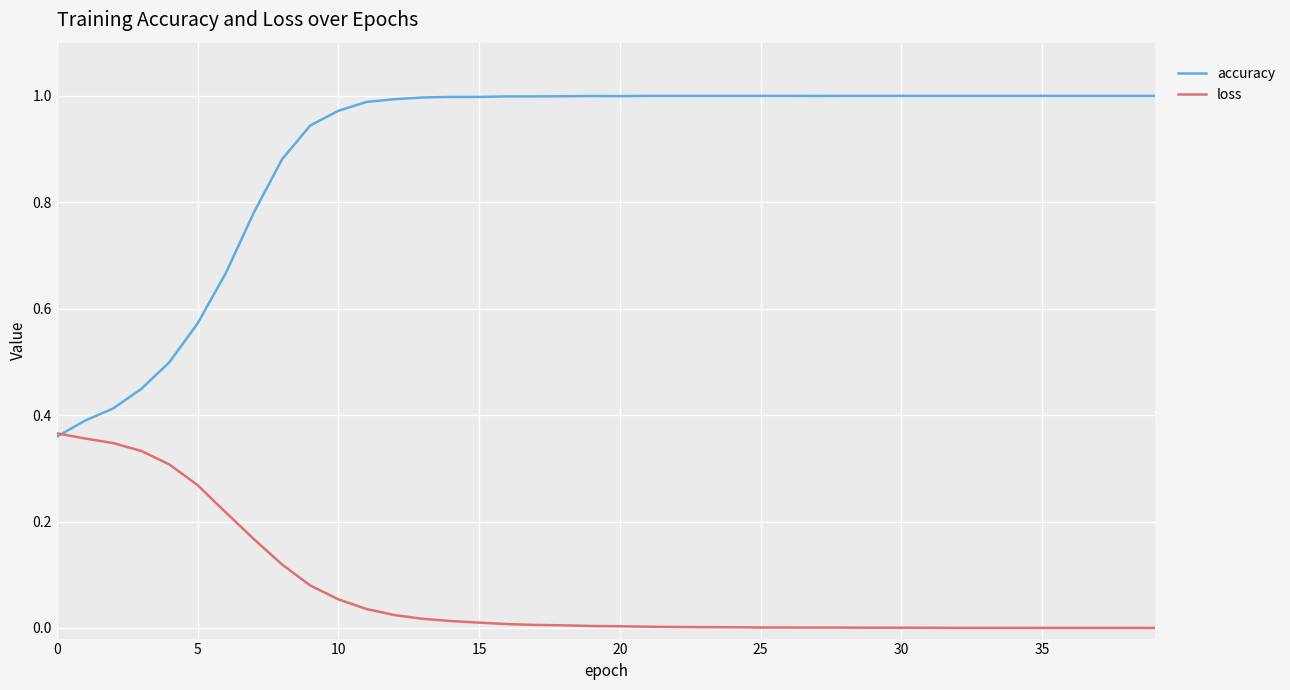

Which series has the largest range (max minus min)?

accuracy